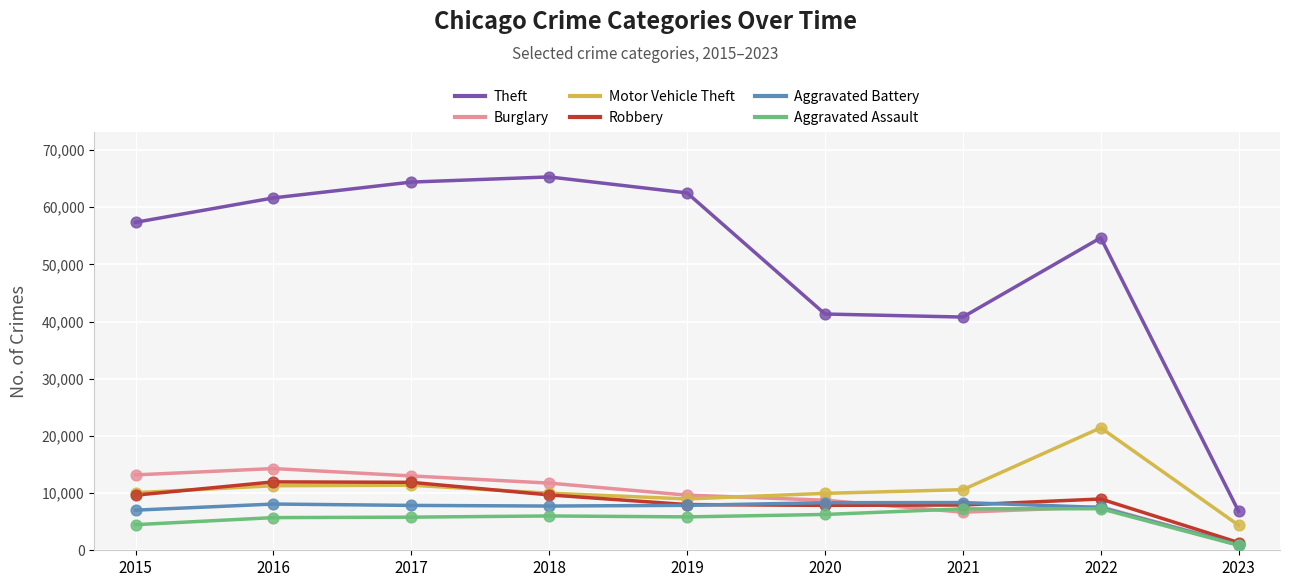

The value of Robbery at 2018 is 9679. True or false?

True